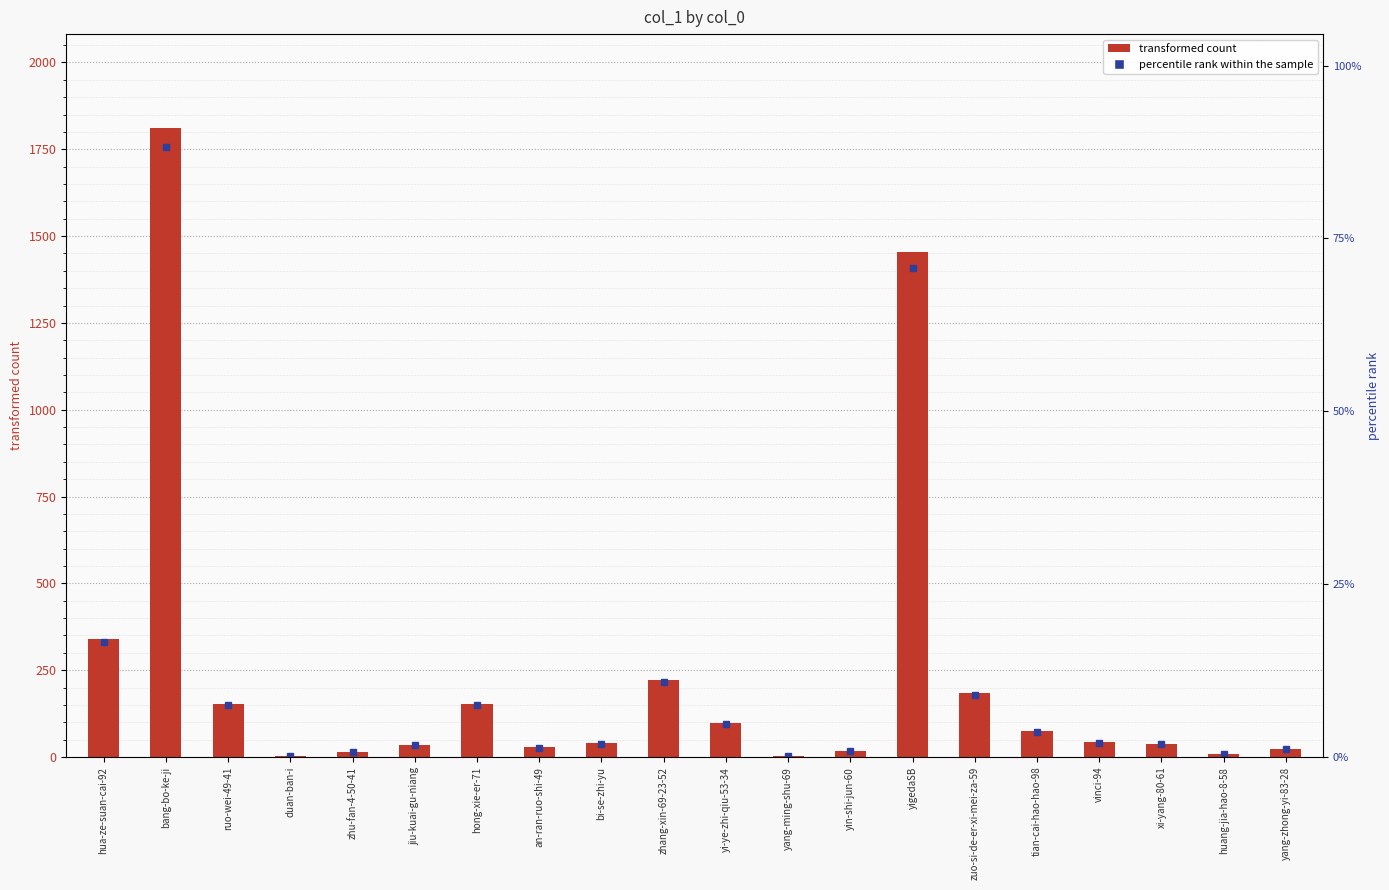

What is the sum of all values?

4743